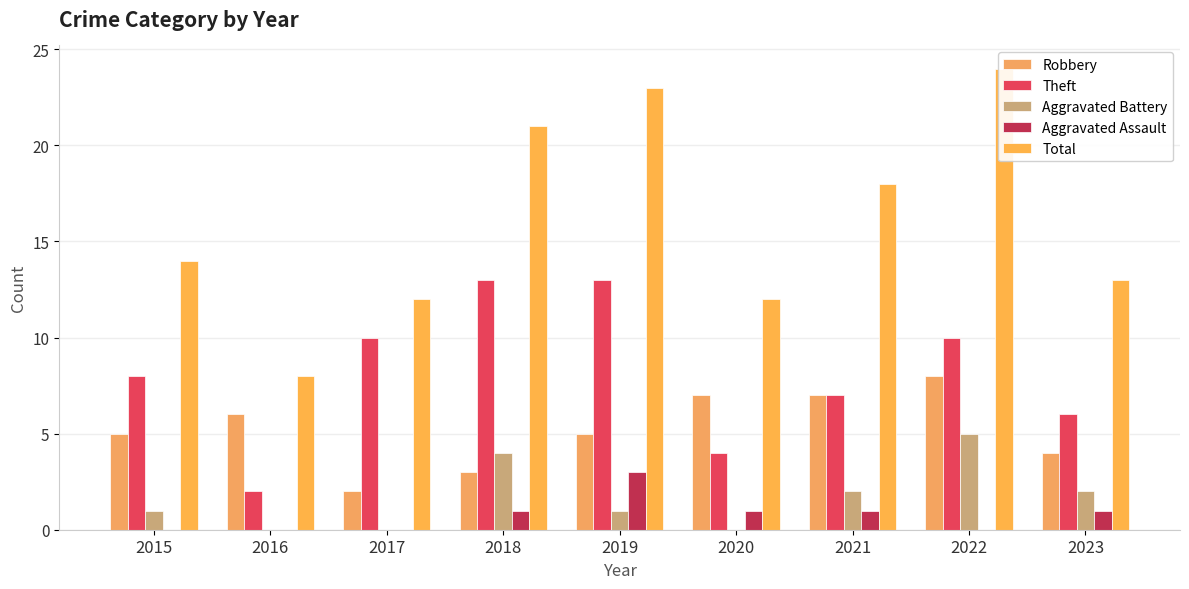

At 2016, list the series in order from largest to smallest.

Total, Robbery, Theft, Aggravated Battery, Aggravated Assault